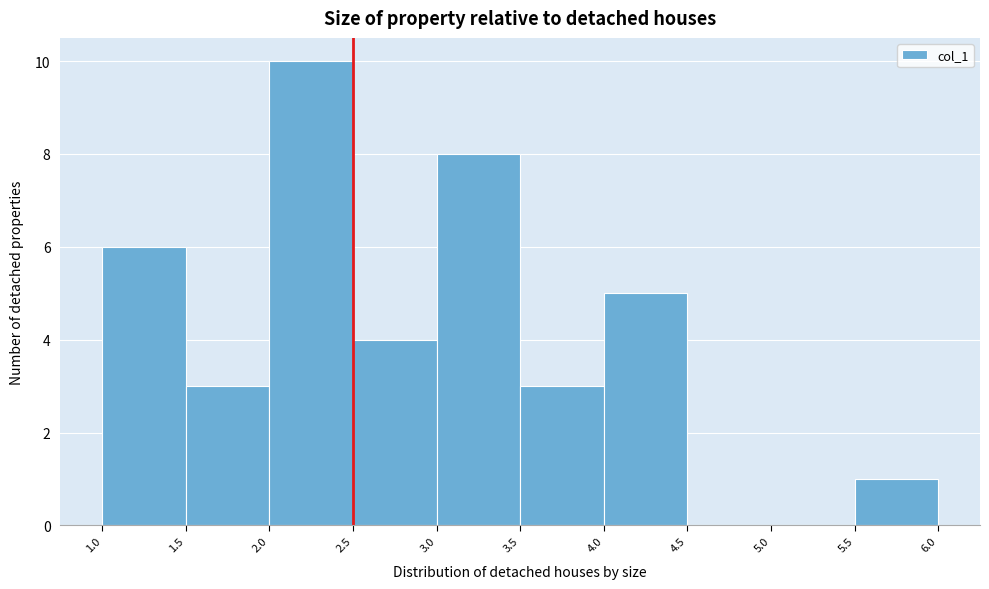

How tall is the bar that spans 3.0 to 3.5 on the x-axis? The values are not printed on the chart, so give them approximately, as read against the axis.

8